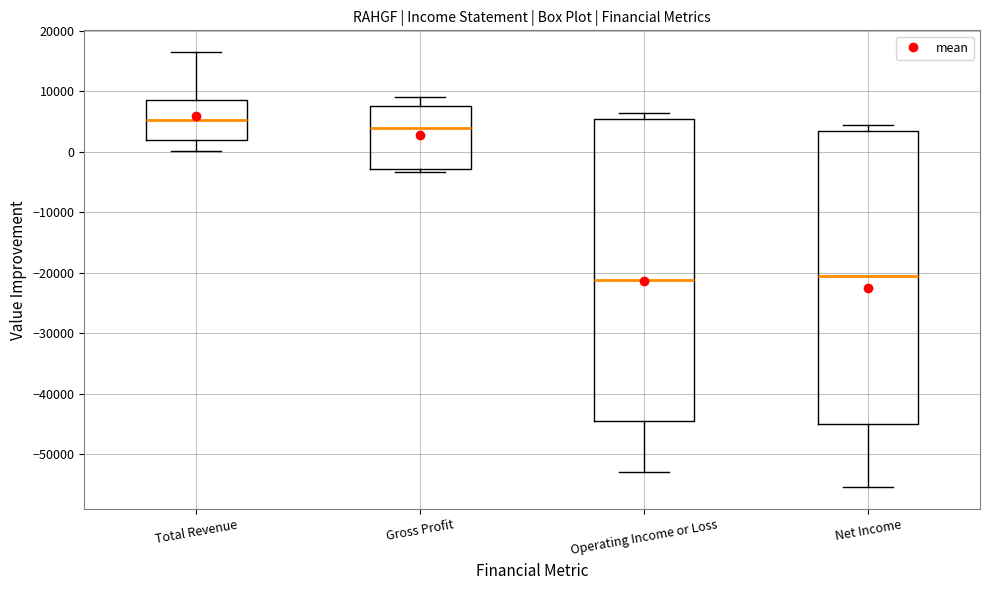

Reading left to right, transcribe this box plot: for each box, give where its median line is, the range the box spans, and where its two whiskers end, as read against the y-axis. The values are not printed on the chart, so give them approximately, as read against the axis.

Total Revenue: median 5000, box 2000 to 9000, whiskers 0 to 17000
Gross Profit: median 4000, box -3000 to 8000, whiskers -3000 (just below the box's lower edge) to 9000
Operating Income or Loss: median -21000, box -45000 to 5000, whiskers -53000 to 7000
Net Income: median -21000, box -45000 to 3000, whiskers -55000 to 4000